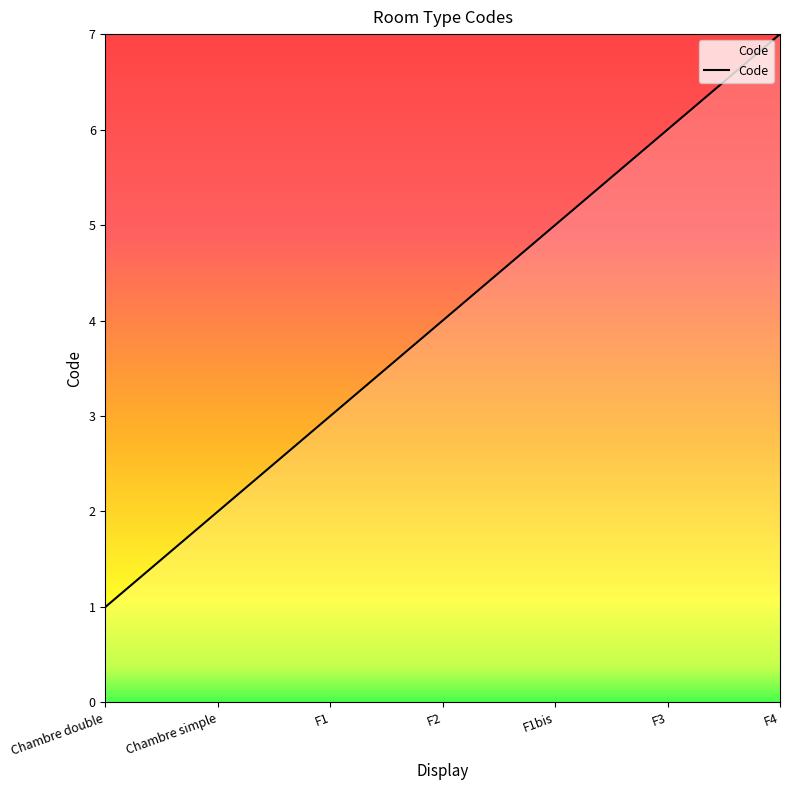

Does the chart have visible grid lines?

No